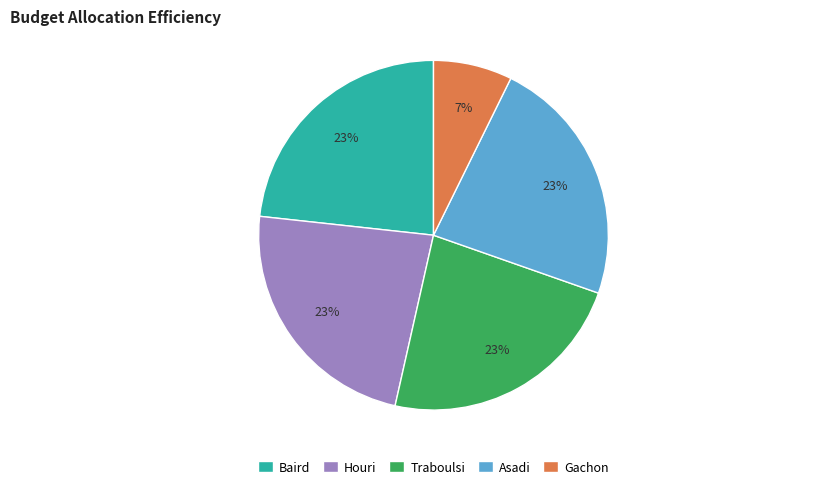

To the nearest percent, what percentage of the pie is Baird?

23%